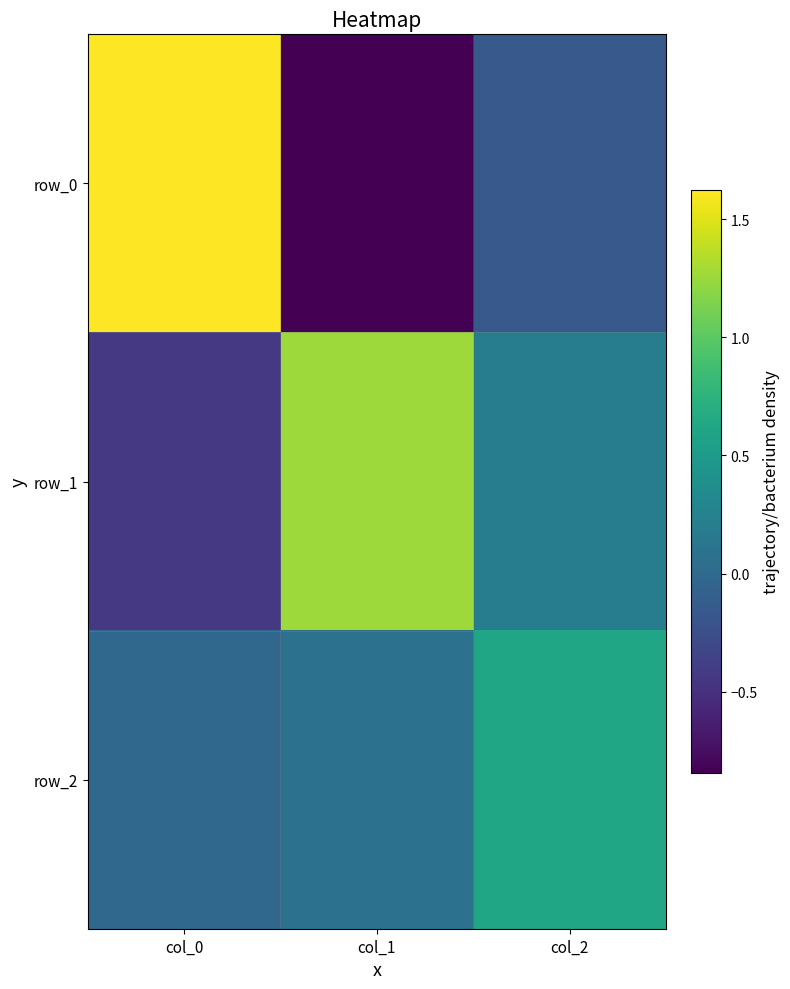

How many data points in row_2 are less than 0?

1